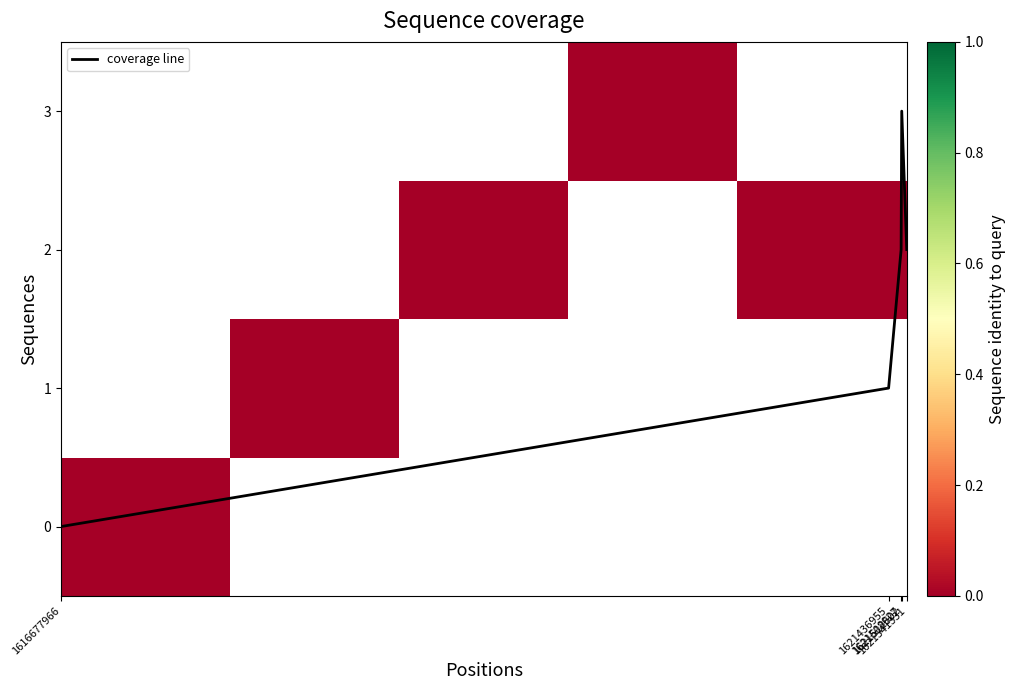

Read the coverage line value at 1621541331.

2